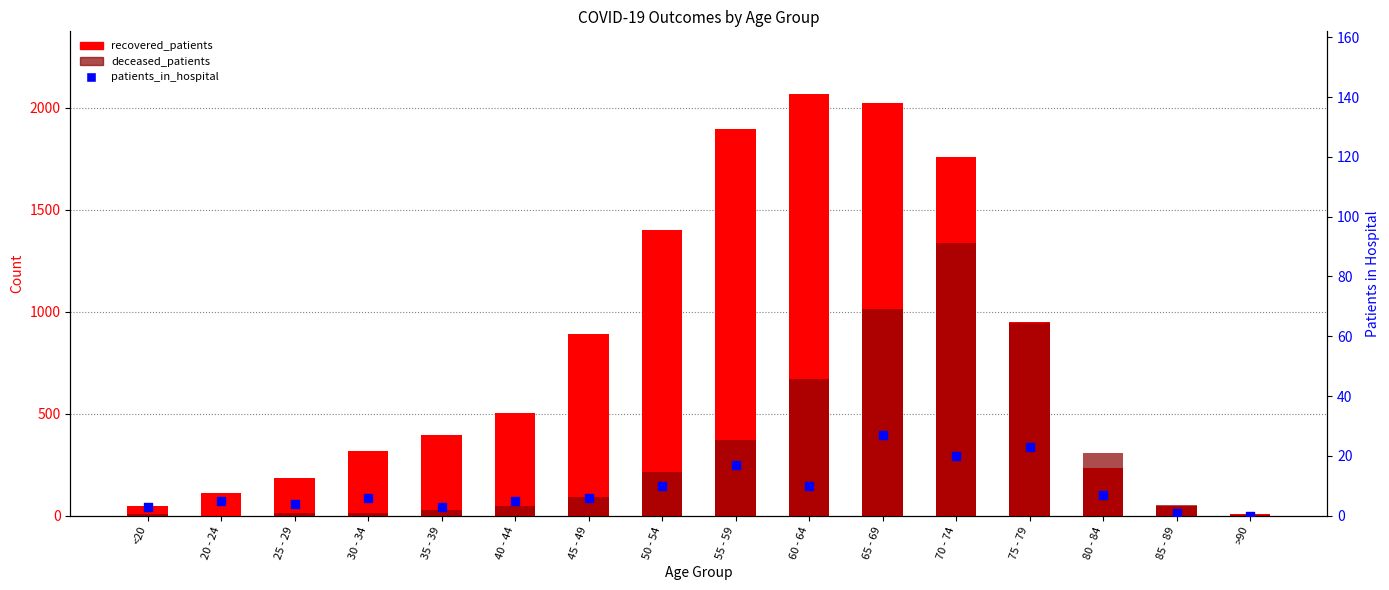

Which series contains the lowest Y value?

deceased_patients